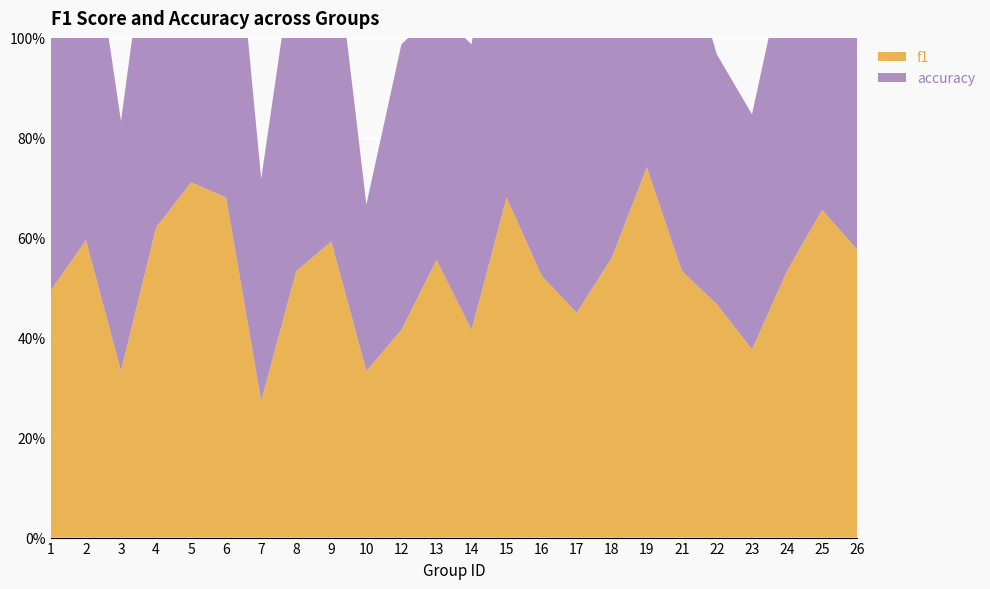

Reading left to right, extract all data points from this chart.

f1: 1=0.5	2=0.6	3=0.3	4=0.6	5=0.7	6=0.7	7=0.3	8=0.5	9=0.6	10=0.3	12=0.4	13=0.6	14=0.4	15=0.7	16=0.5	17=0.5	18=0.6	19=0.7	21=0.5	22=0.5	23=0.4	24=0.5	25=0.7	26=0.6
accuracy: 1=0.6	2=0.7	3=0.5	4=0.7	5=0.8	6=0.8	7=0.4	8=0.7	9=0.7	10=0.3	12=0.6	13=0.5	14=0.6	15=0.8	16=0.6	17=0.6	18=0.7	19=0.7	21=0.7	22=0.5	23=0.5	24=0.6	25=0.7	26=0.7